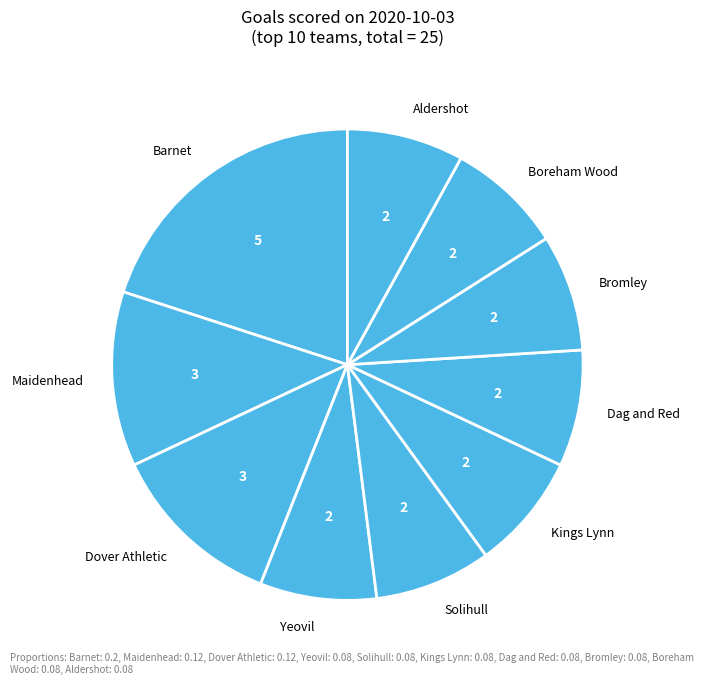

Does Barnet represent more than half of the total?

No